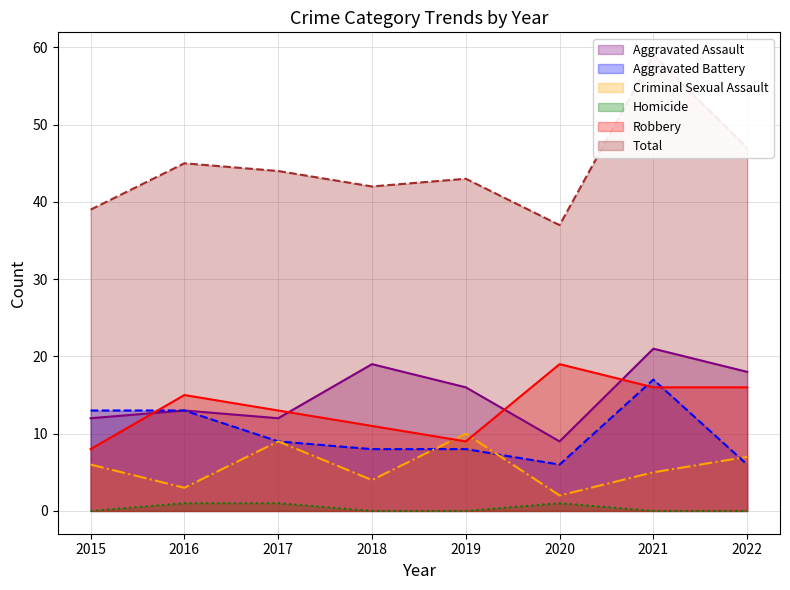

How many lines are shown in the chart?

6